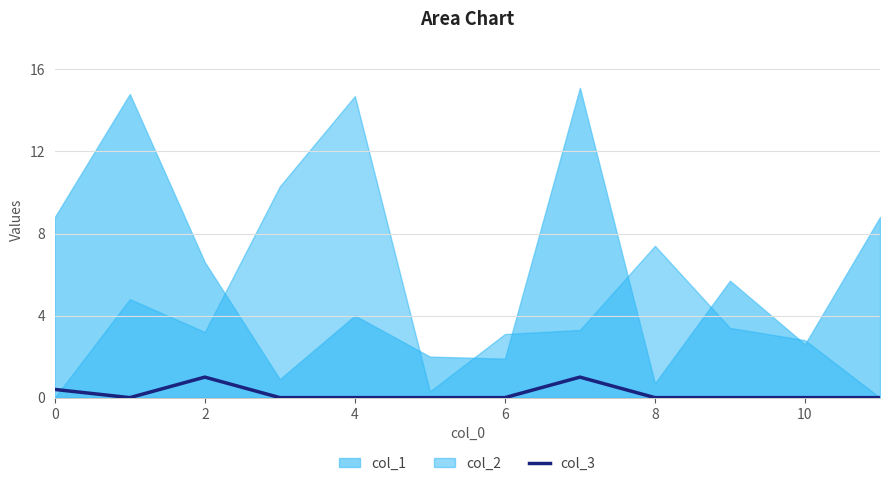

How many lines are shown in the chart?

1